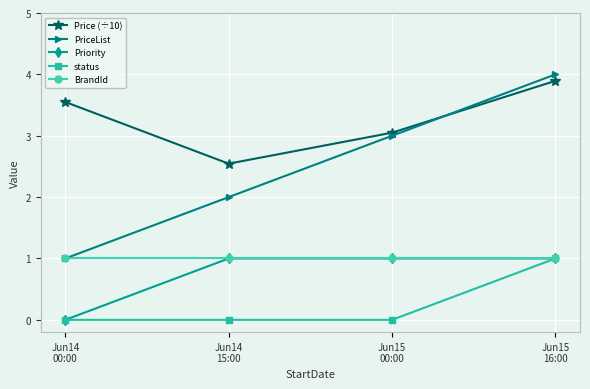

Which series has the widest spread of values?

PriceList